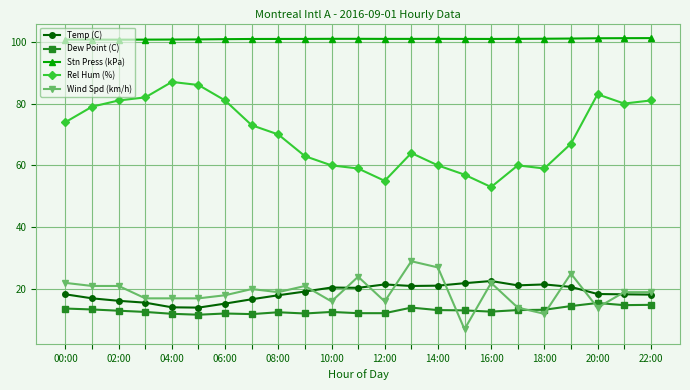

How many lines are shown in the chart?

5